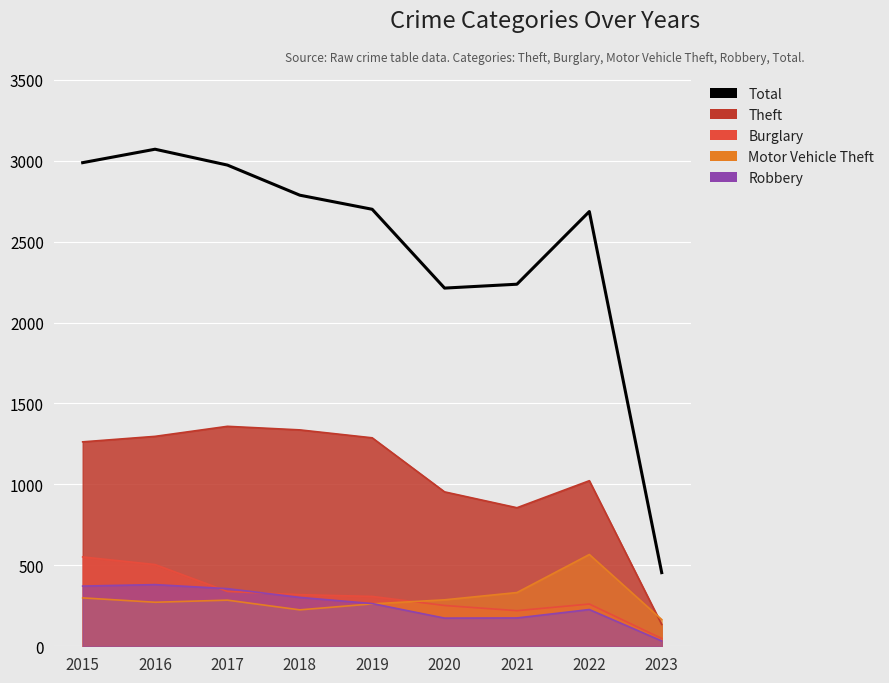

How many lines are shown in the chart?

1